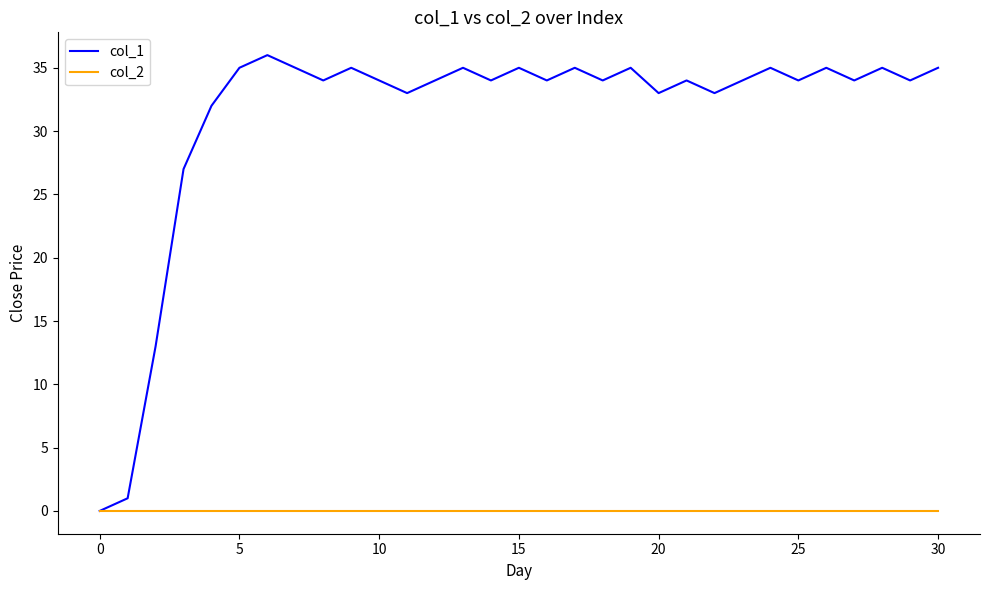

How many lines are shown in the chart?

2